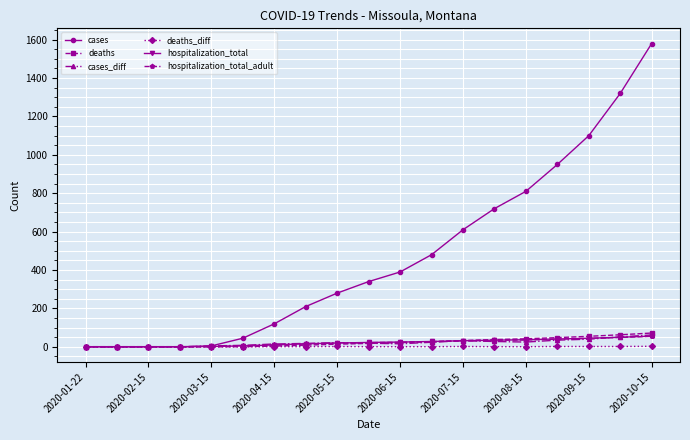

What is the maximum value for deaths?

72